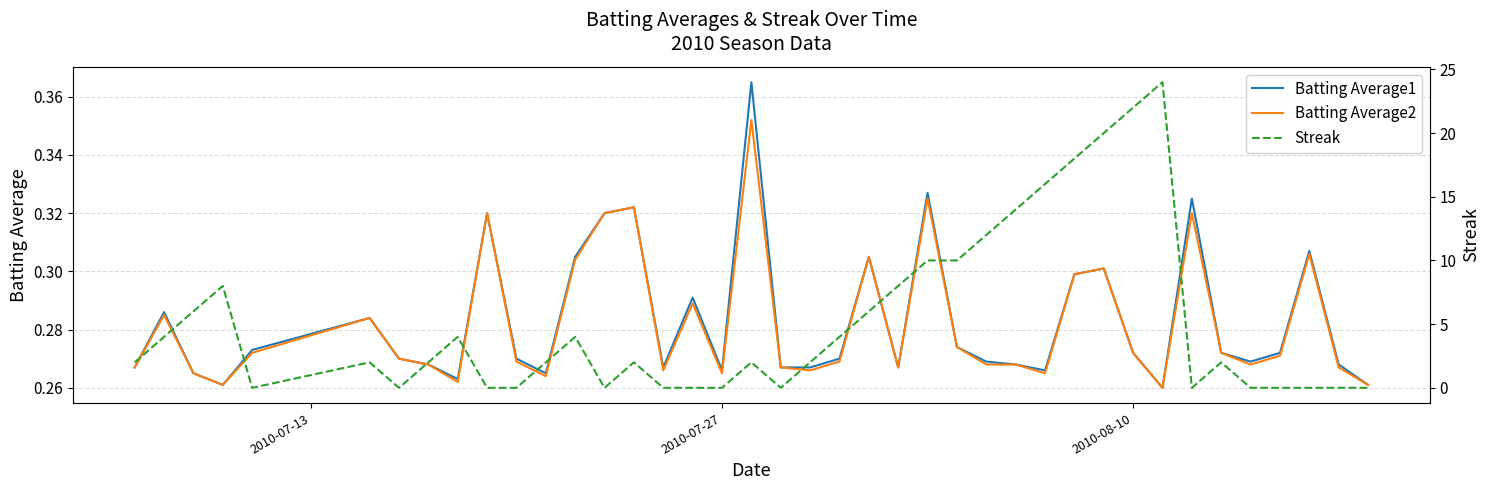

True or false: Batting Average2 and Batting Average1 cross at least once.

False